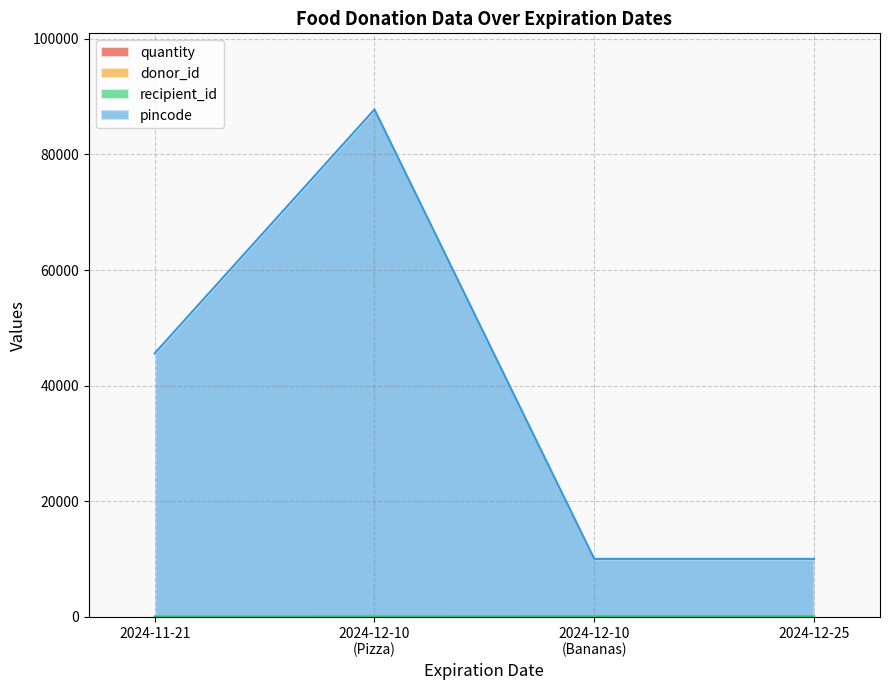

The value of pincode at 2024-12-10 is 87767. True or false?

True